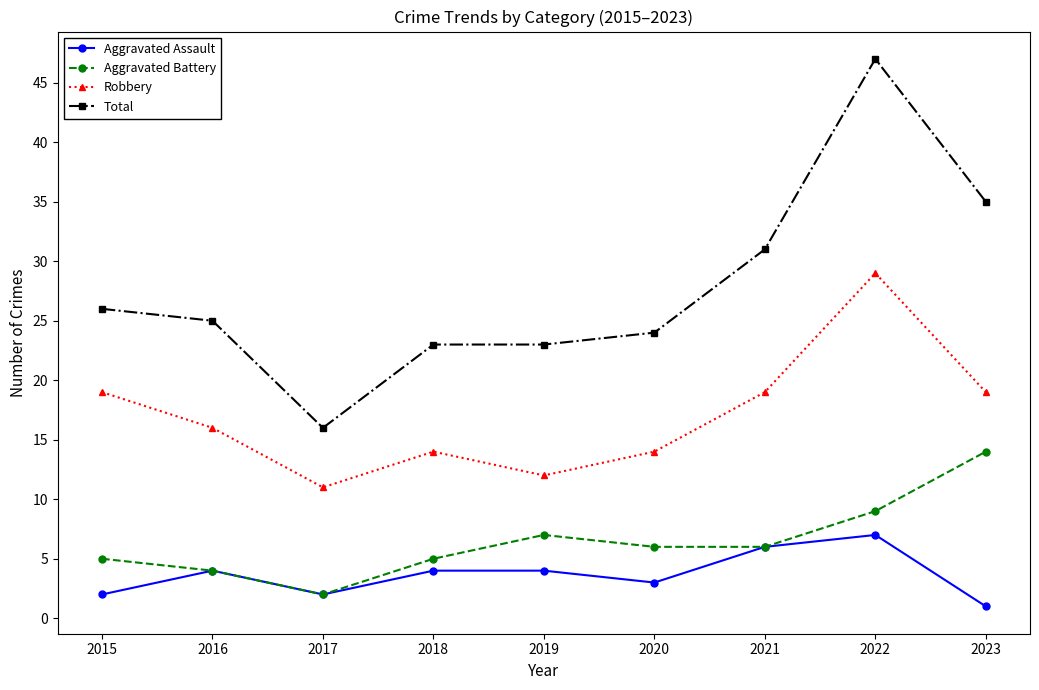

What is the maximum value shown in the chart?

47